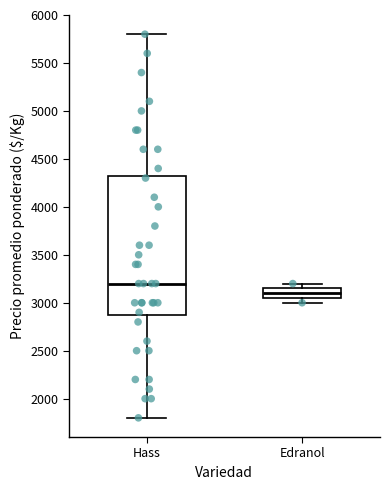

Which box is the tallest, from its lower edge to its upper edge?

Hass